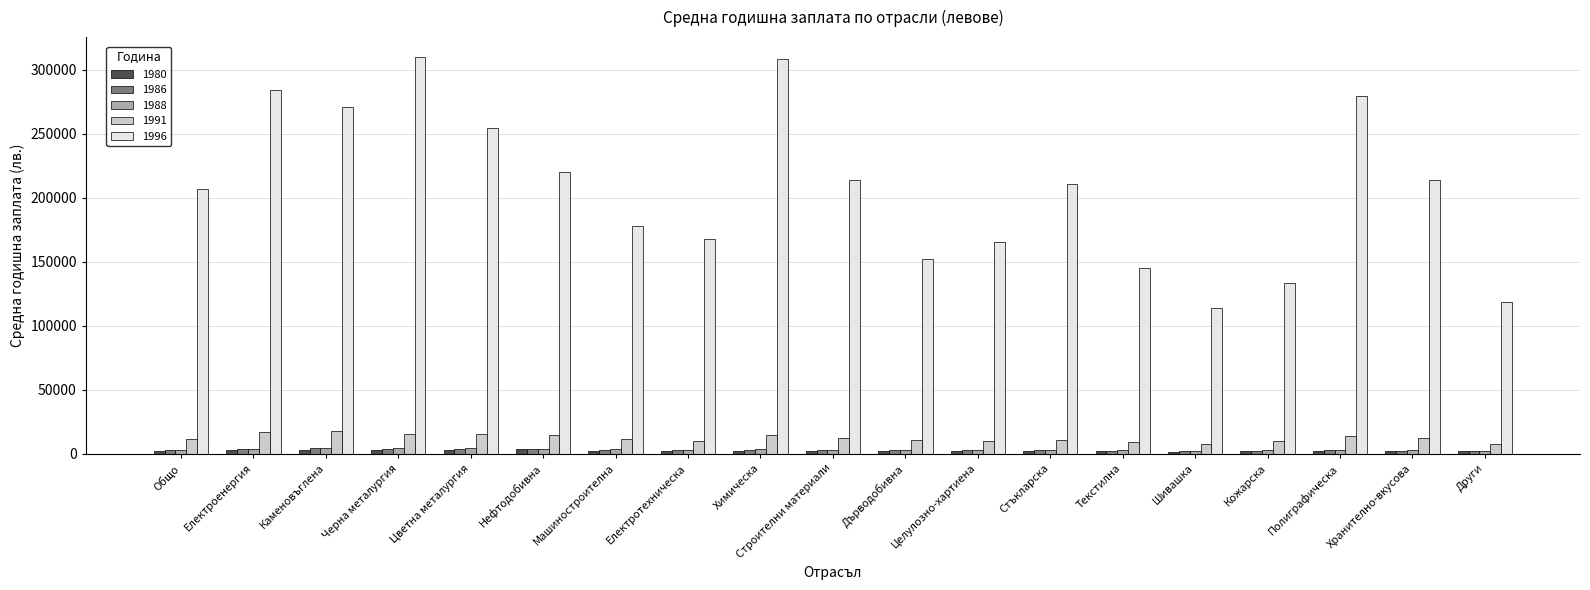

What is the sum of the 1980 values at Кожарска and Шивашка?

3747